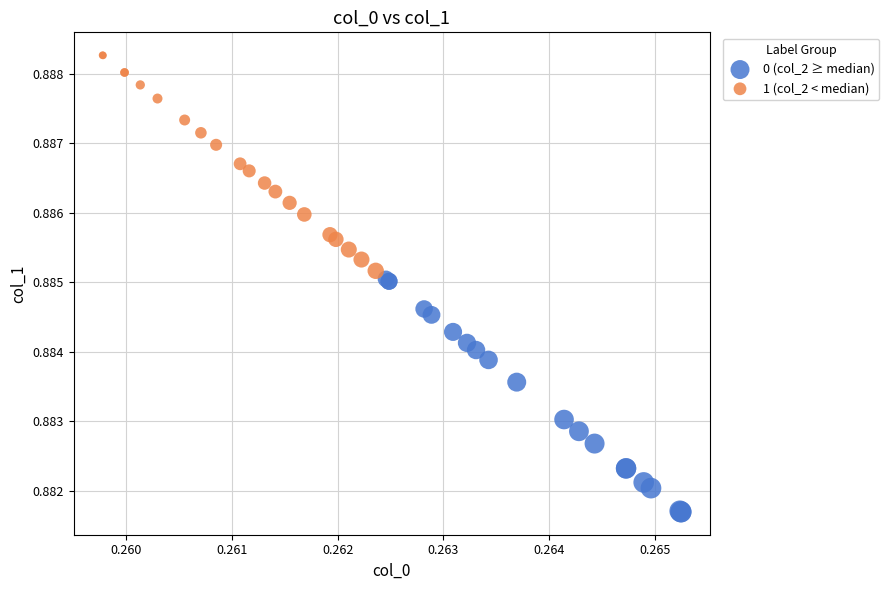

Which series contains the highest Y value?

1 (col_2 < median)